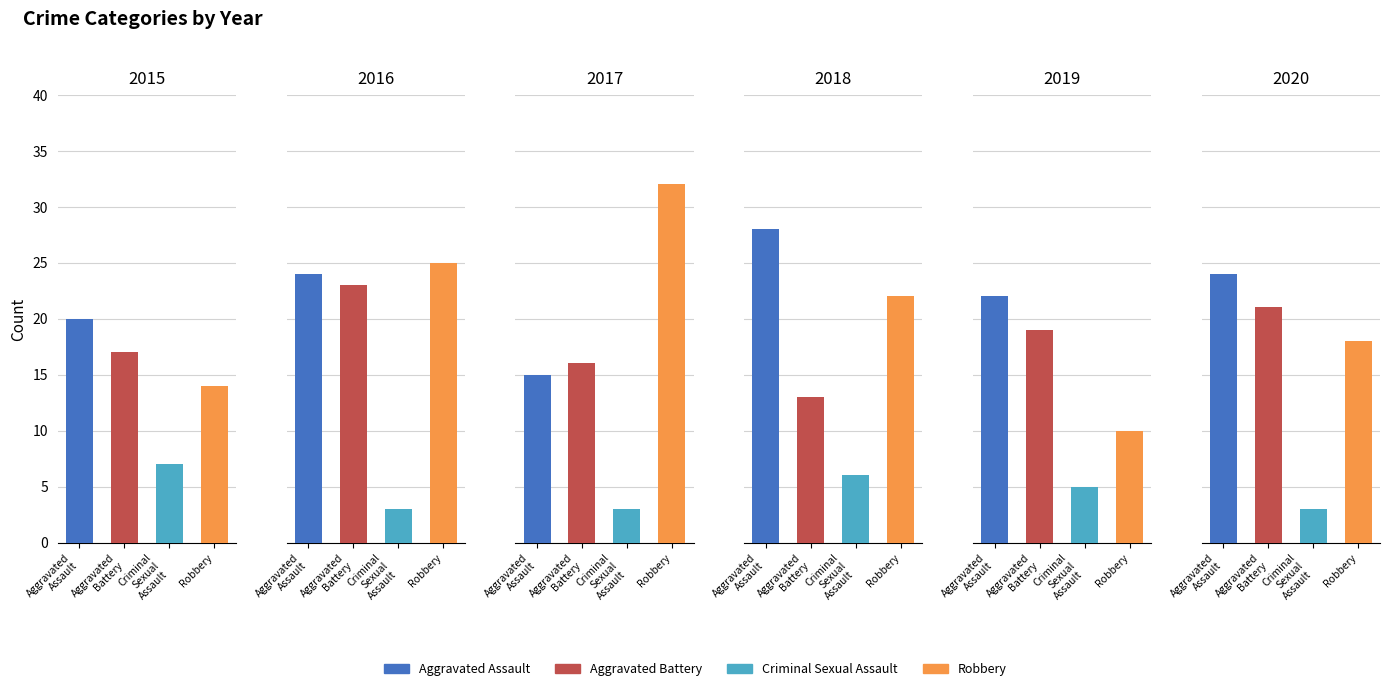

Which series changed the most between 2015 and 2020?

Aggravated Assault